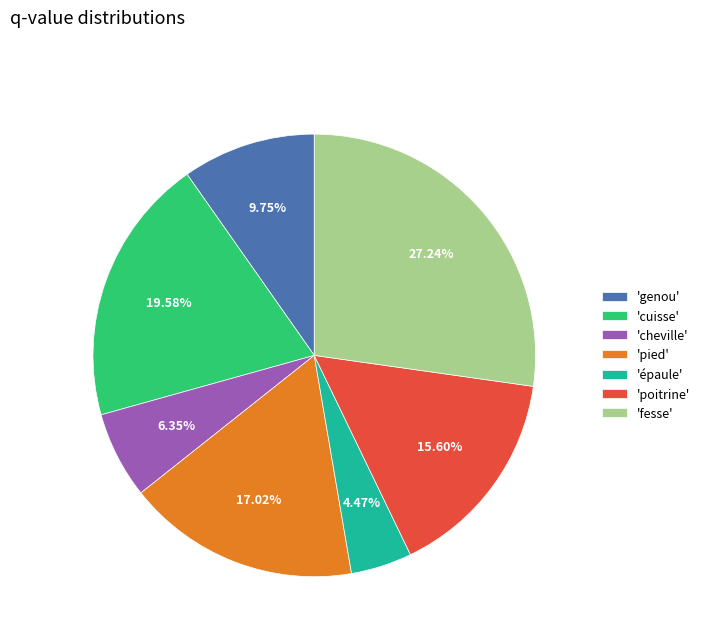

Count the number of slices in the pie.

7